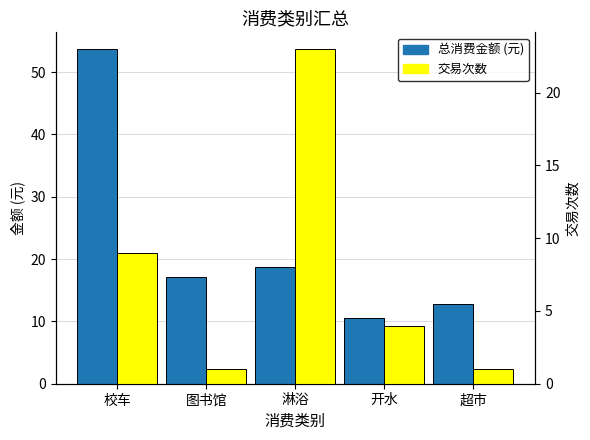

Between 图书馆 and 校车, which is larger?

校车